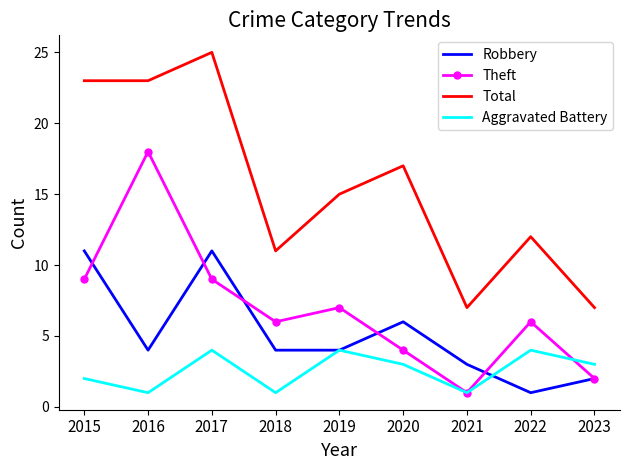

True or false: Theft and Aggravated Battery cross at least once.

True